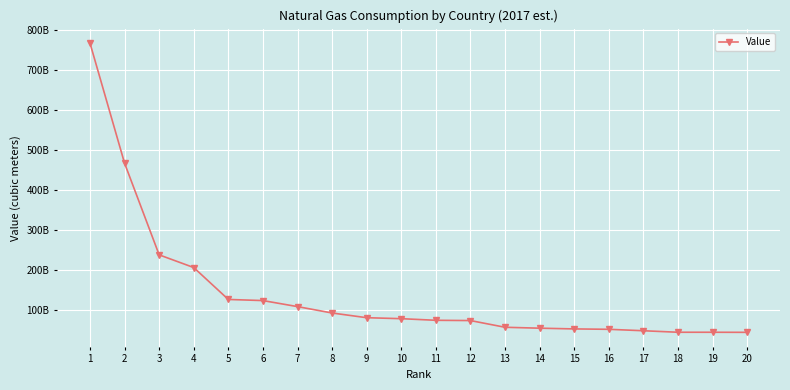

What is the change in value from 14 to 15?

-1830000000